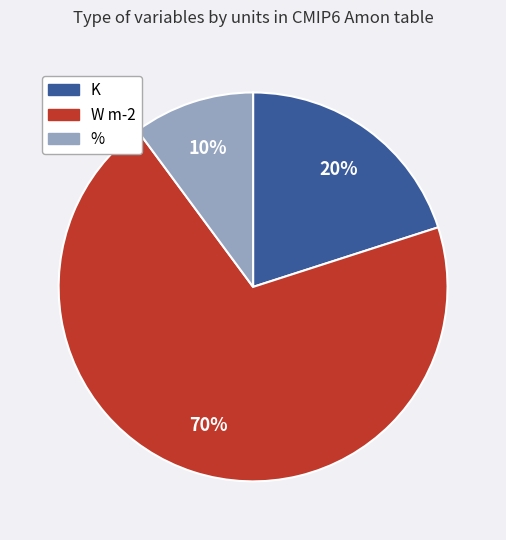

To the nearest percent, what is the difference between the largest and smallest slice percentages?

60%